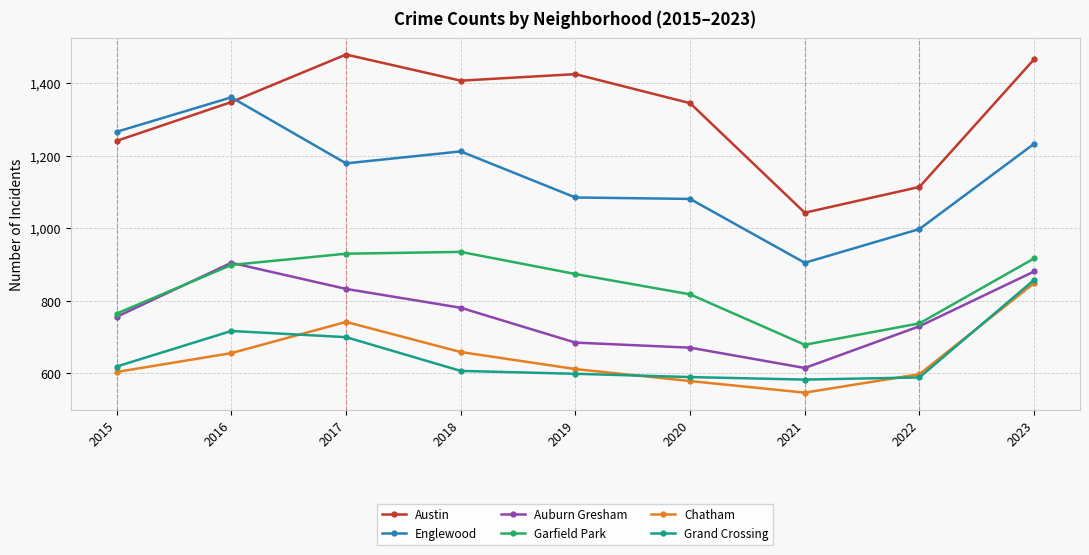

What is the smallest value displayed?

547